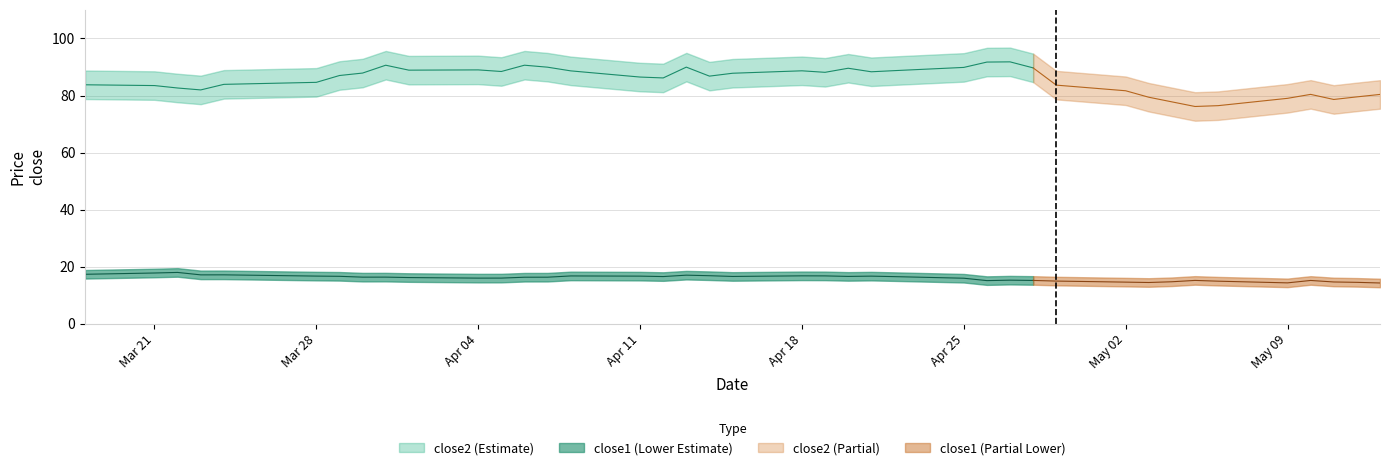

Which series has the largest total across all categories?

close2